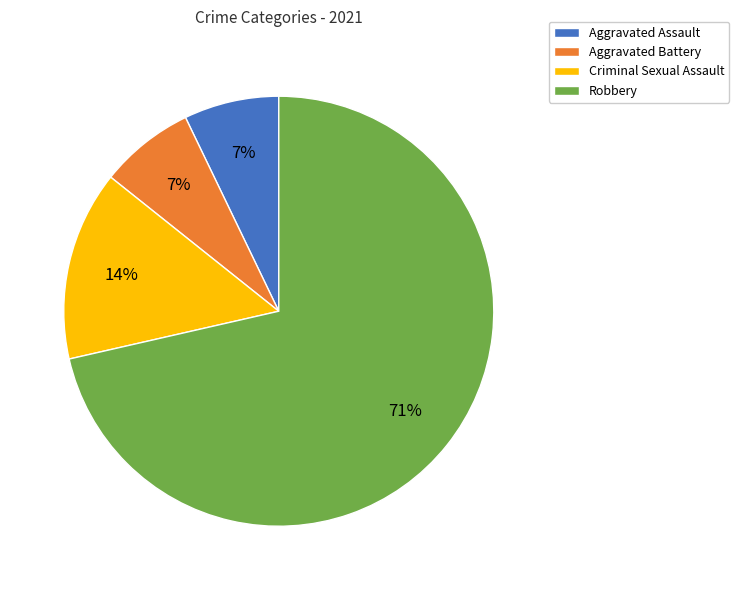

Is the sum of Criminal Sexual Assault and Aggravated Assault greater than half?

No